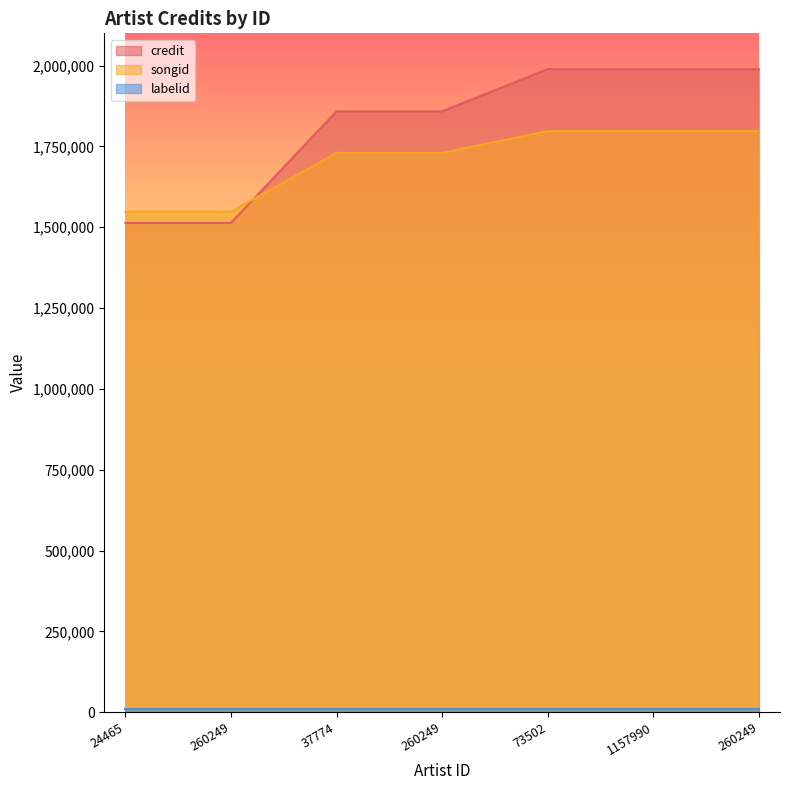

Rank the categories by credit value from lowest to highest.

24465, 260249, 37774, 260249, 73502, 1157990, 260249